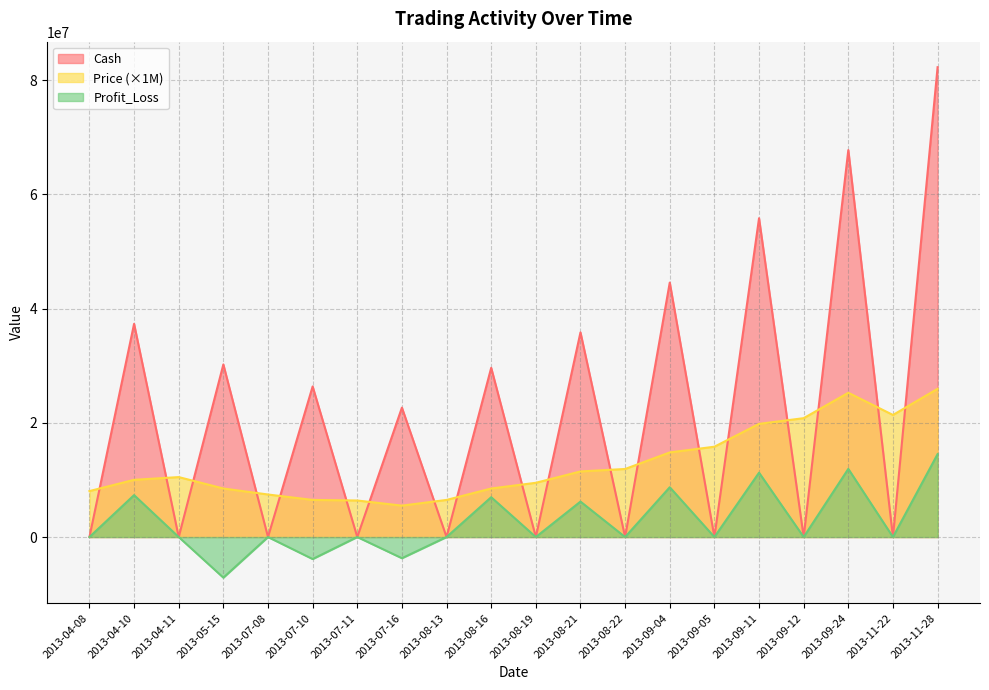

The Cash series shows 4.6 at 2013-11-22. True or false?

True